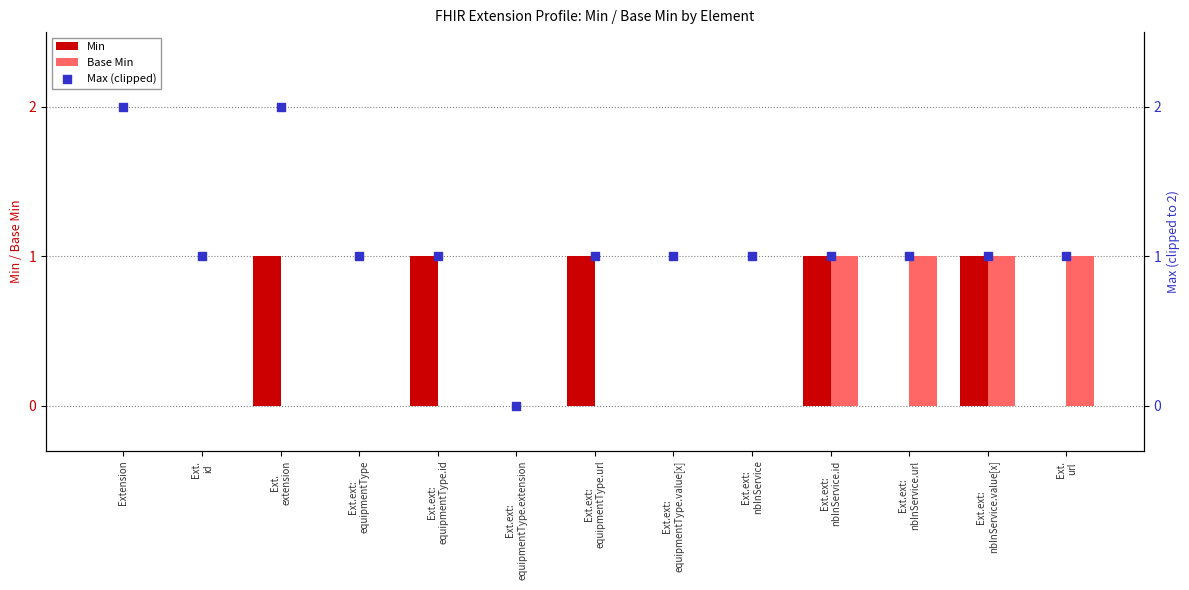

Which series has the largest total across all categories?

Max (clipped)